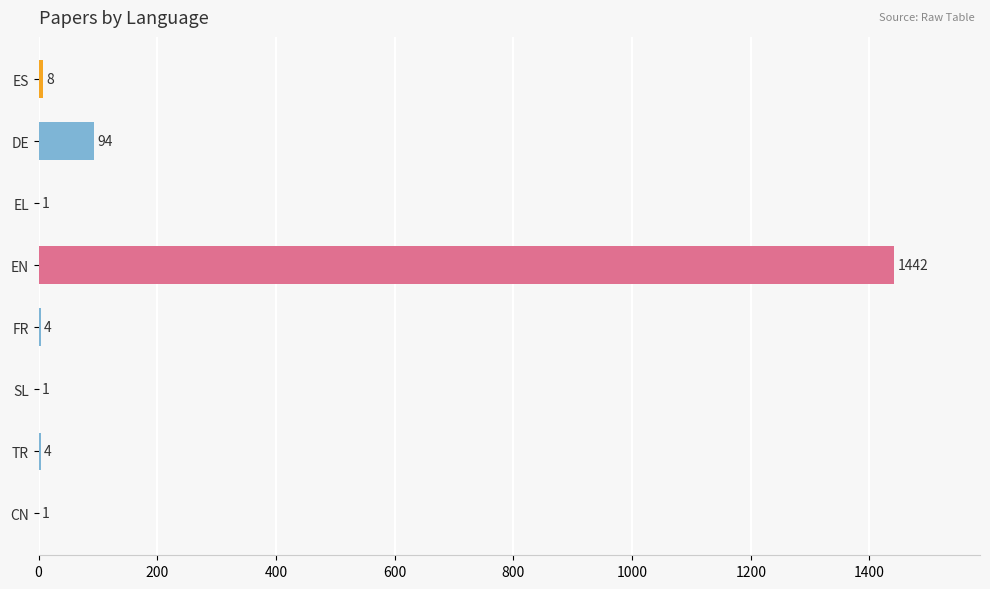

What is the sum of all values?

1555